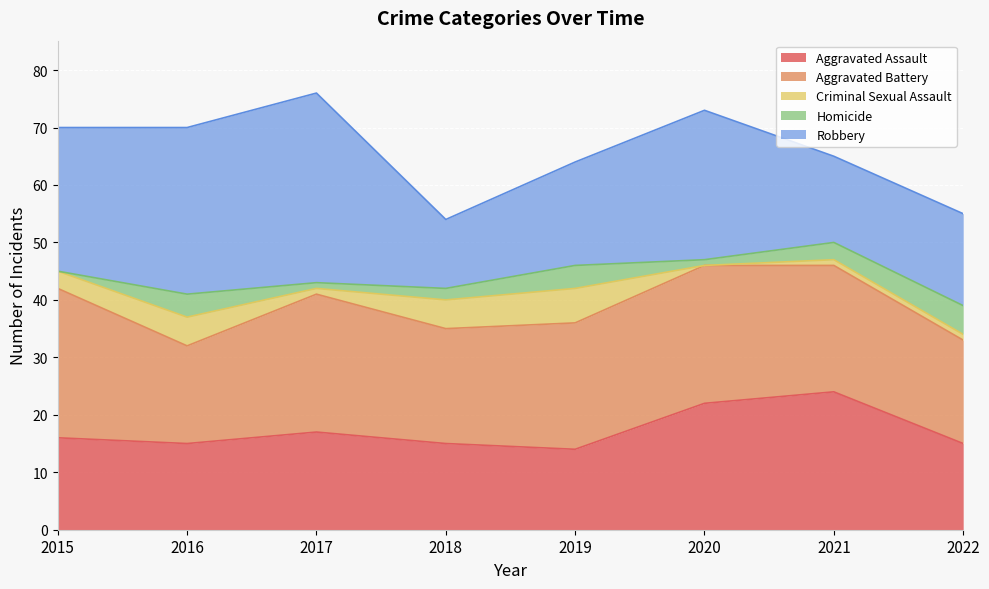

At which category does the chart reach its peak across all series?

2017